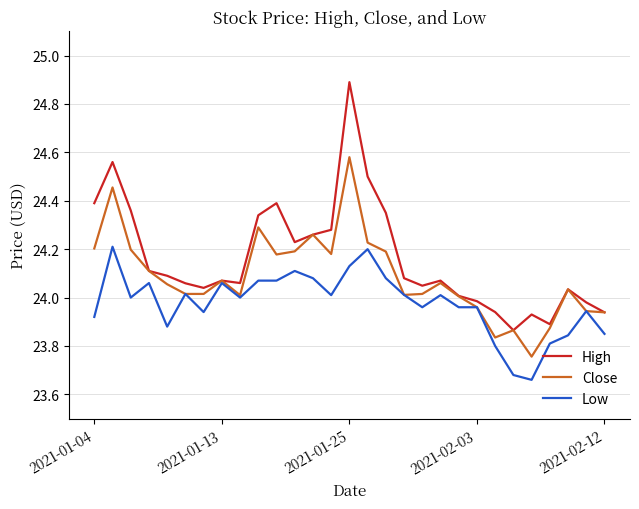

Which series has the widest spread of values?

High